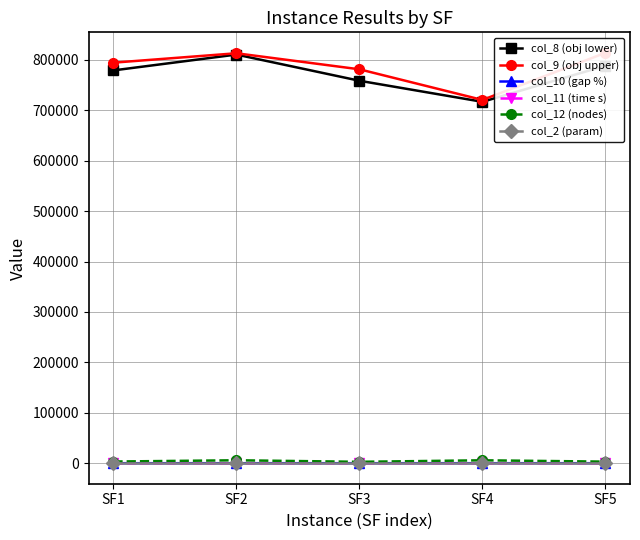

Is the value of col_8 (obj lower) at SF4 greater than the value of col_10 (gap %) at SF4?

Yes